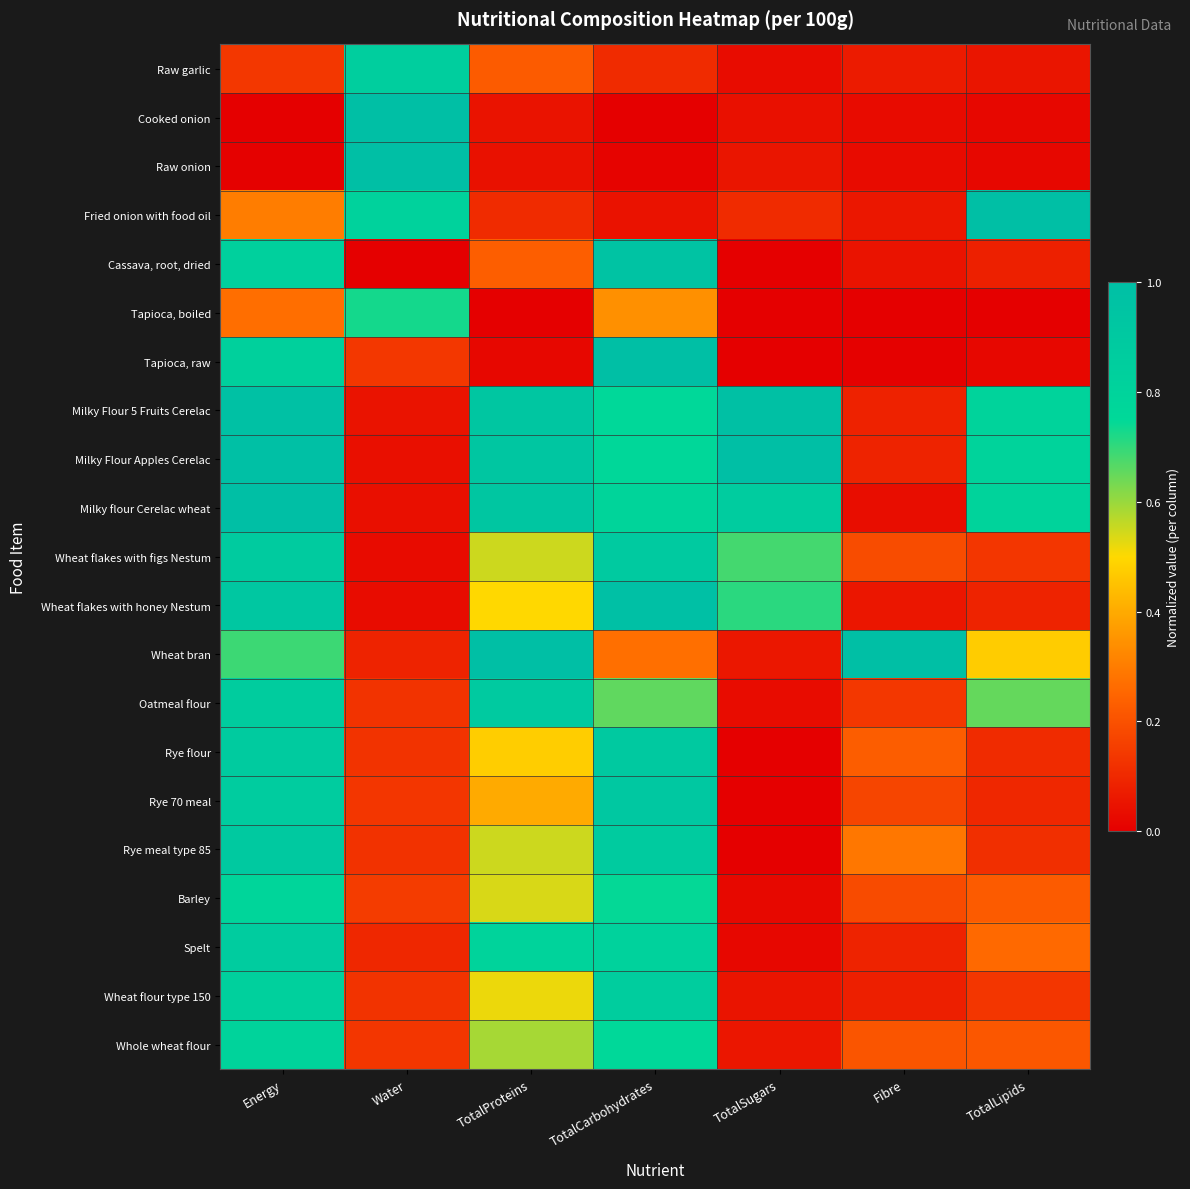

How many distinct data groups are displayed?

21